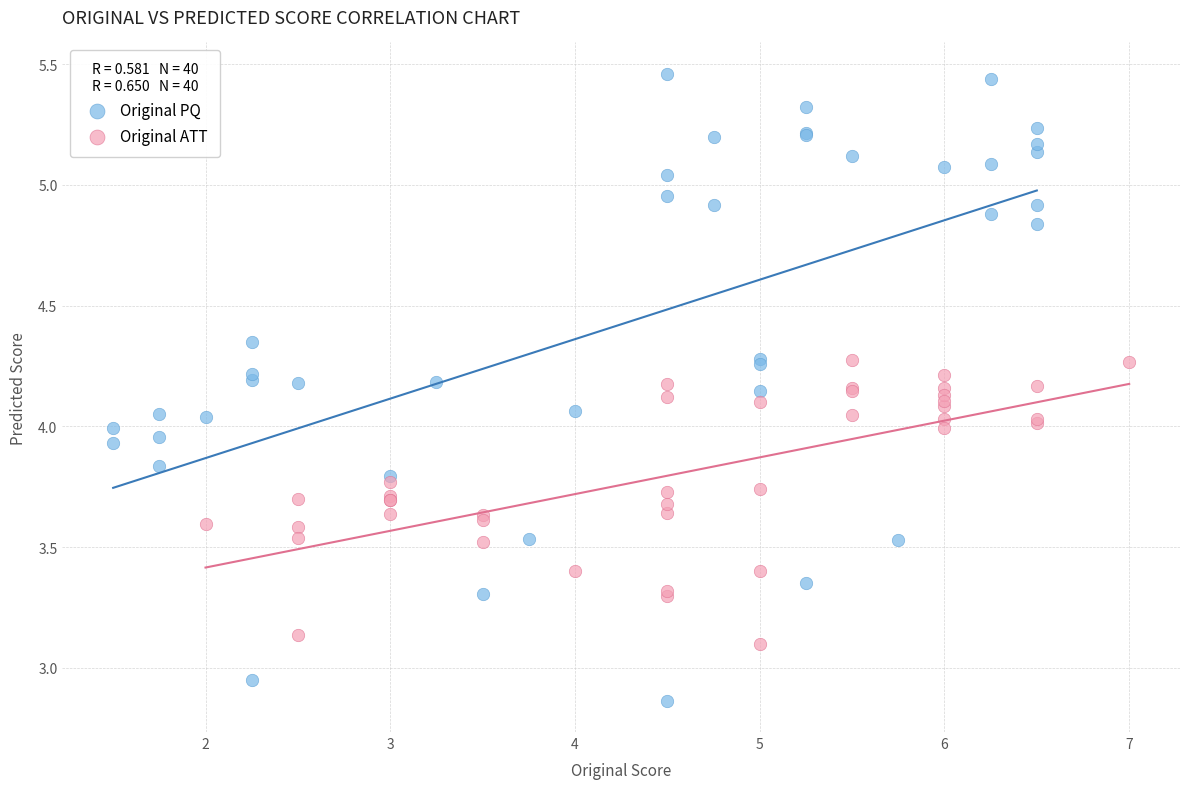

Which series has the widest spread of Y values?

Original PQ